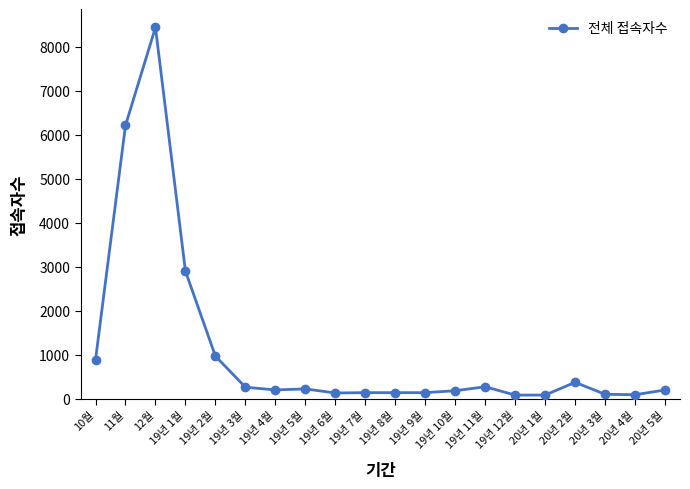

What is the minimum value shown in the chart?

81